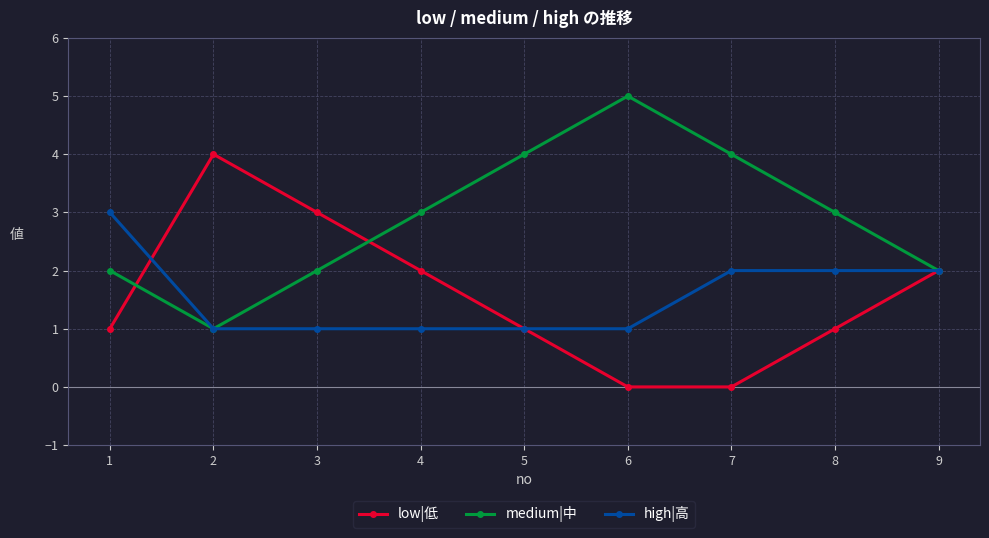

What is the maximum value for high|高?

3